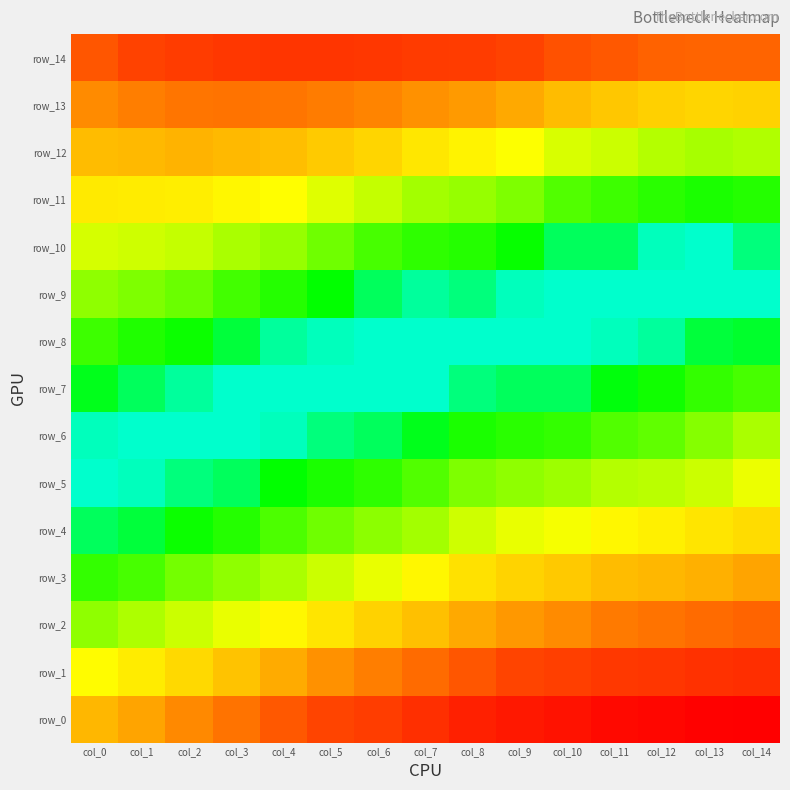

What is the total value across all series at col_1?

0.8